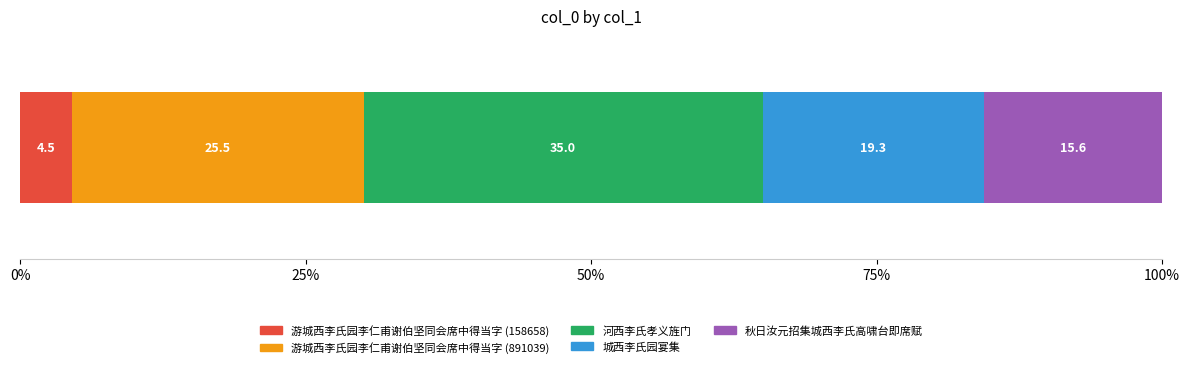

What is the maximum value for 游城西李氏园李仁甫谢伯坚同会席中得当字 (158658)?

4.5